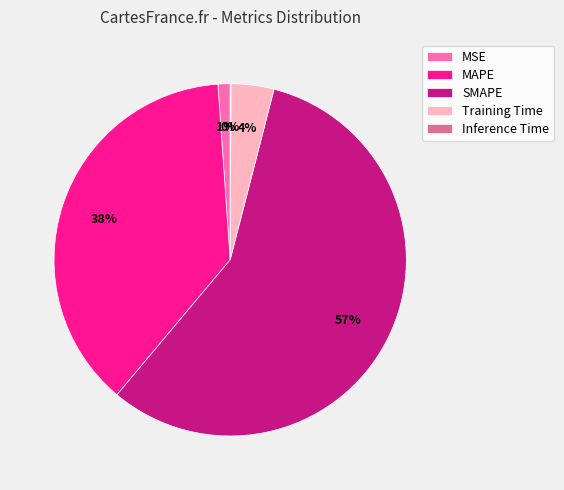

Which category has the biggest portion of the pie?

SMAPE